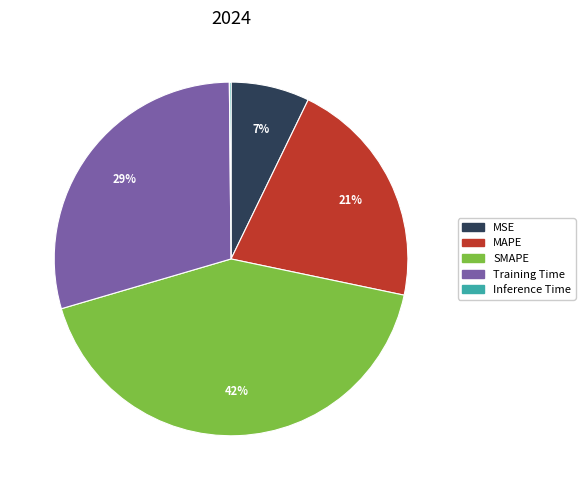

Is it true that MSE is 7% of the pie?

True